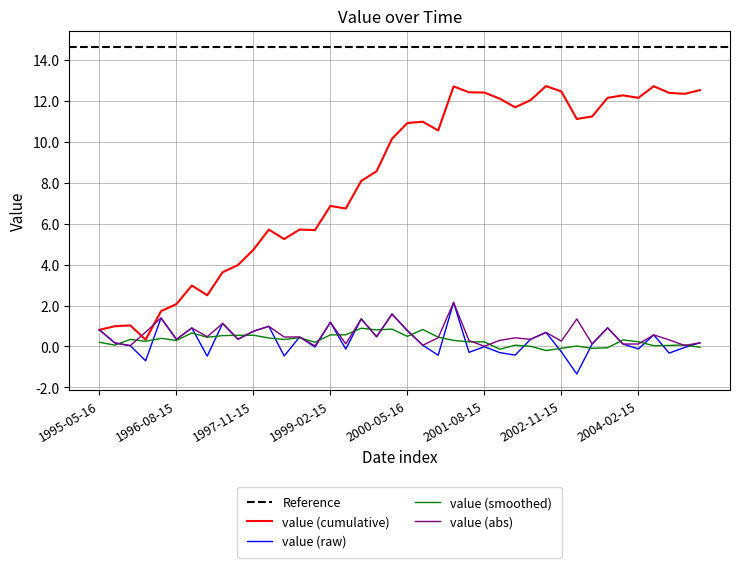

Rank the categories by value from lowest to highest.

2003-02-15, 1996-02-15, 1997-02-15, 1998-05-16, 2000-11-15, 2002-02-15, 2004-08-15, 2001-11-15, 2001-05-16, 2002-11-15, 1999-05-16, 2004-02-15, 2004-11-15, 1998-11-15, 2001-08-15, 1995-11-15, 2000-08-15, 2003-11-15, 2003-05-16, 1995-08-15, 2005-02-15, 1996-08-15, 2002-05-16, 1997-08-15, 1998-08-15, 1999-11-15, 2004-05-16, 2002-08-15, 1997-11-15, 2000-05-16, 1995-05-16, 1996-11-15, 2003-08-15, 1998-02-15, 1997-05-16, 1999-02-15, 1999-08-15, 1996-05-16, 2000-02-15, 2001-02-15